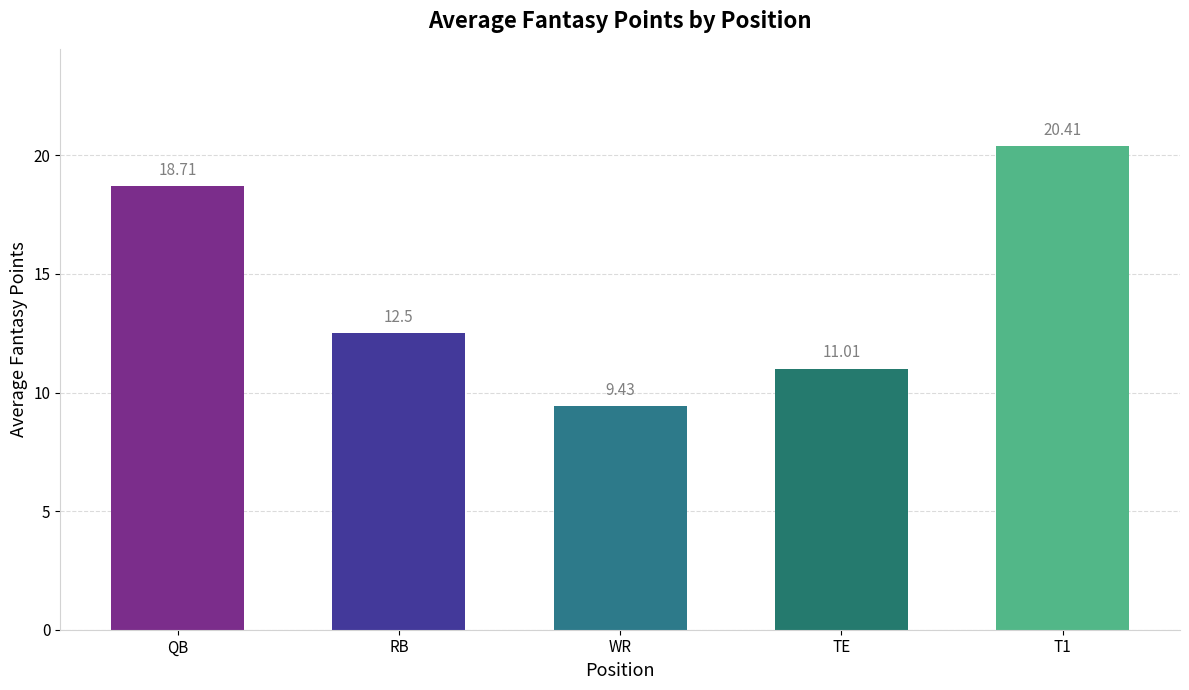

Is it true that the value at QB is 18.7?

True